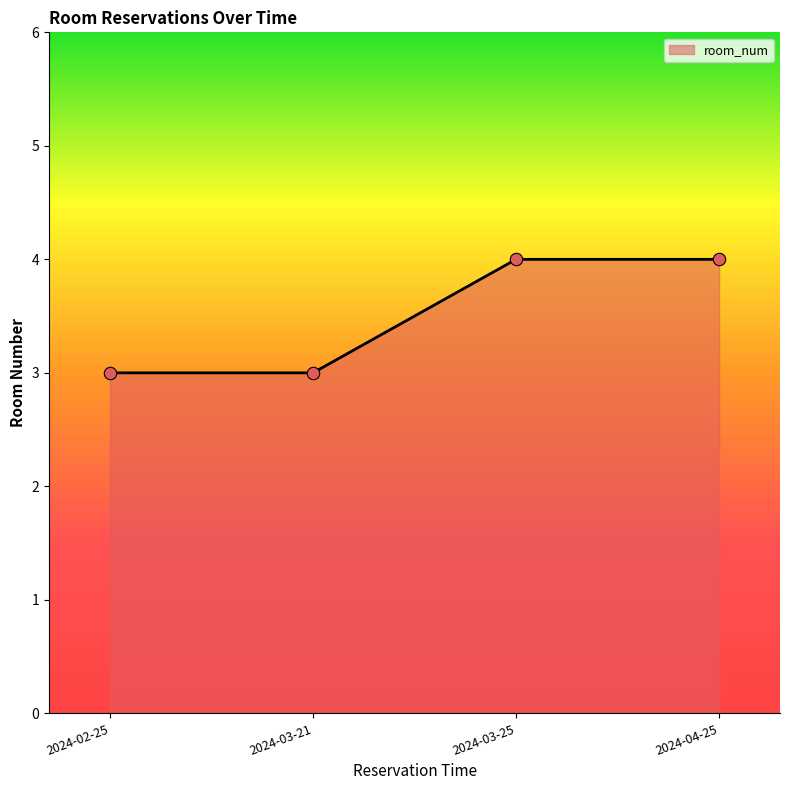

Which has a higher value, 2024-02-25 or 2024-04-25?

2024-04-25